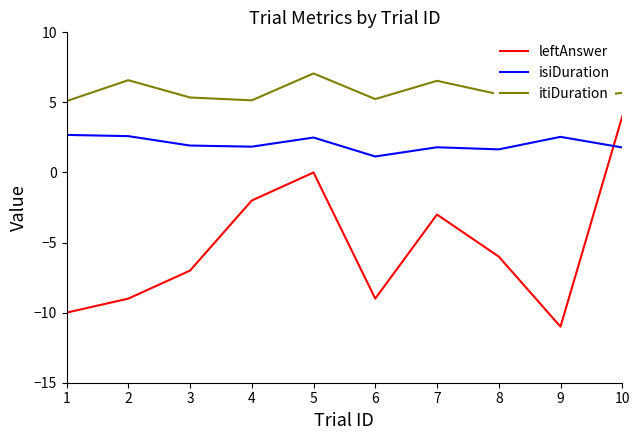

Which series changed the most between 1 and 10?

leftAnswer